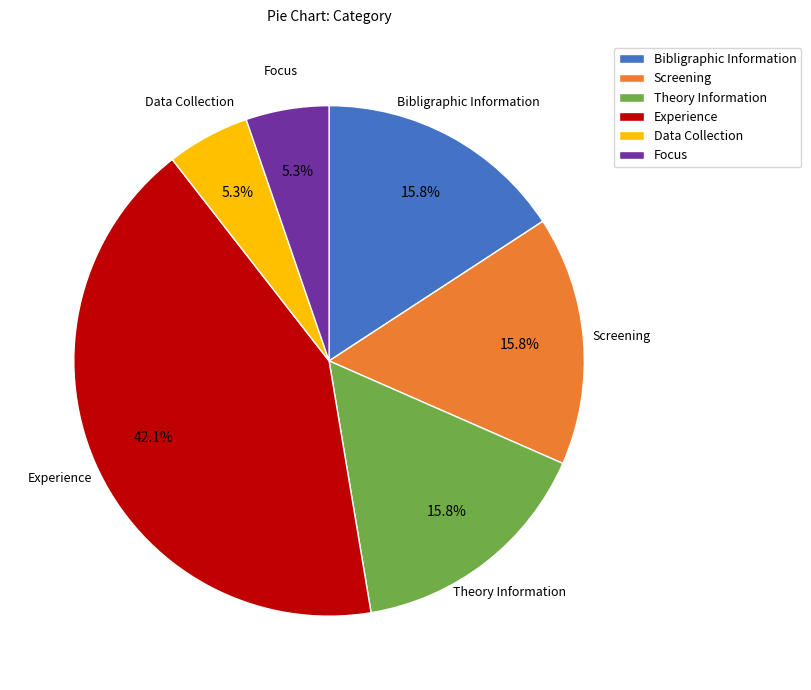

To the nearest percent, what is the difference between the Experience and Bibligraphic Information slice percentages?

26%